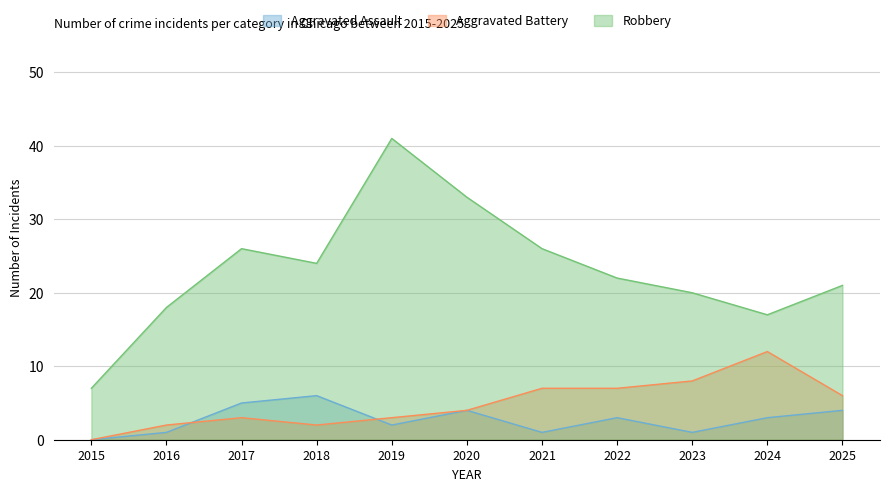

Which series has the widest spread of values?

Robbery